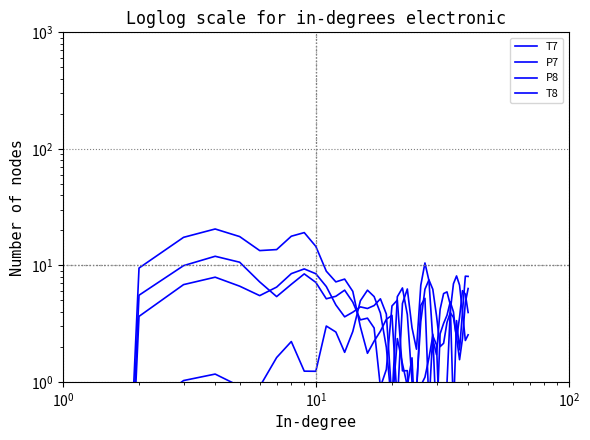

At how many categories does at least one series exceed 0?

40